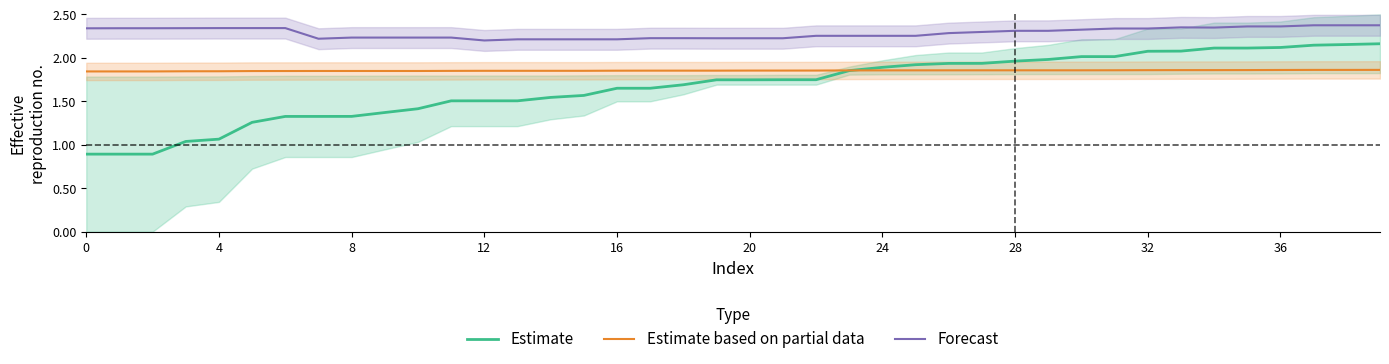

Is this an area chart (filled region under the line)?

No